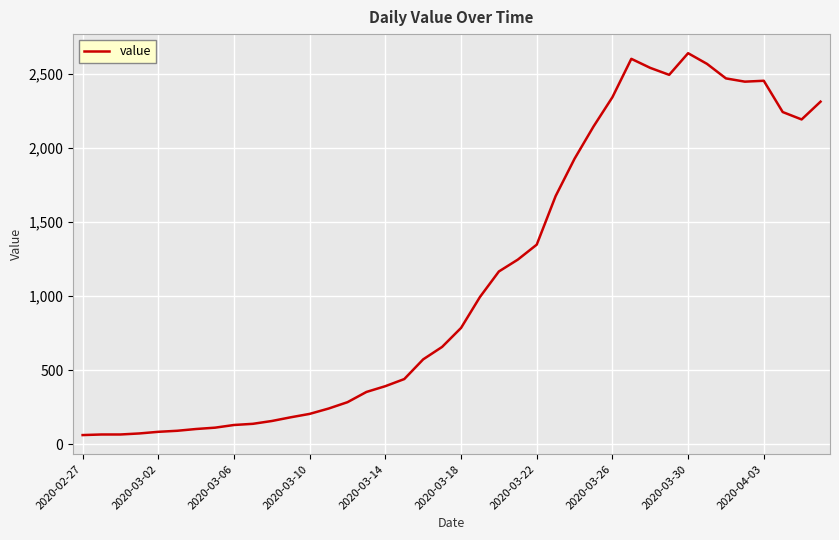

What is the difference between the maximum and minimum values?

2577